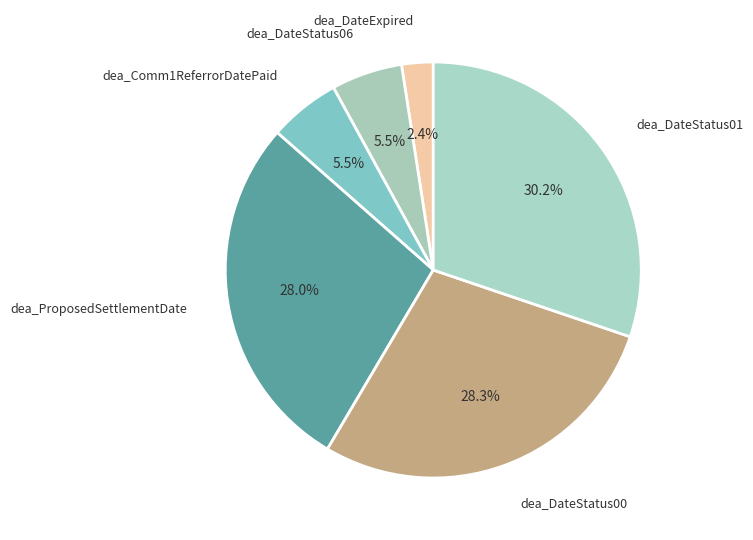

Which slice is the smallest?

dea_DateExpired